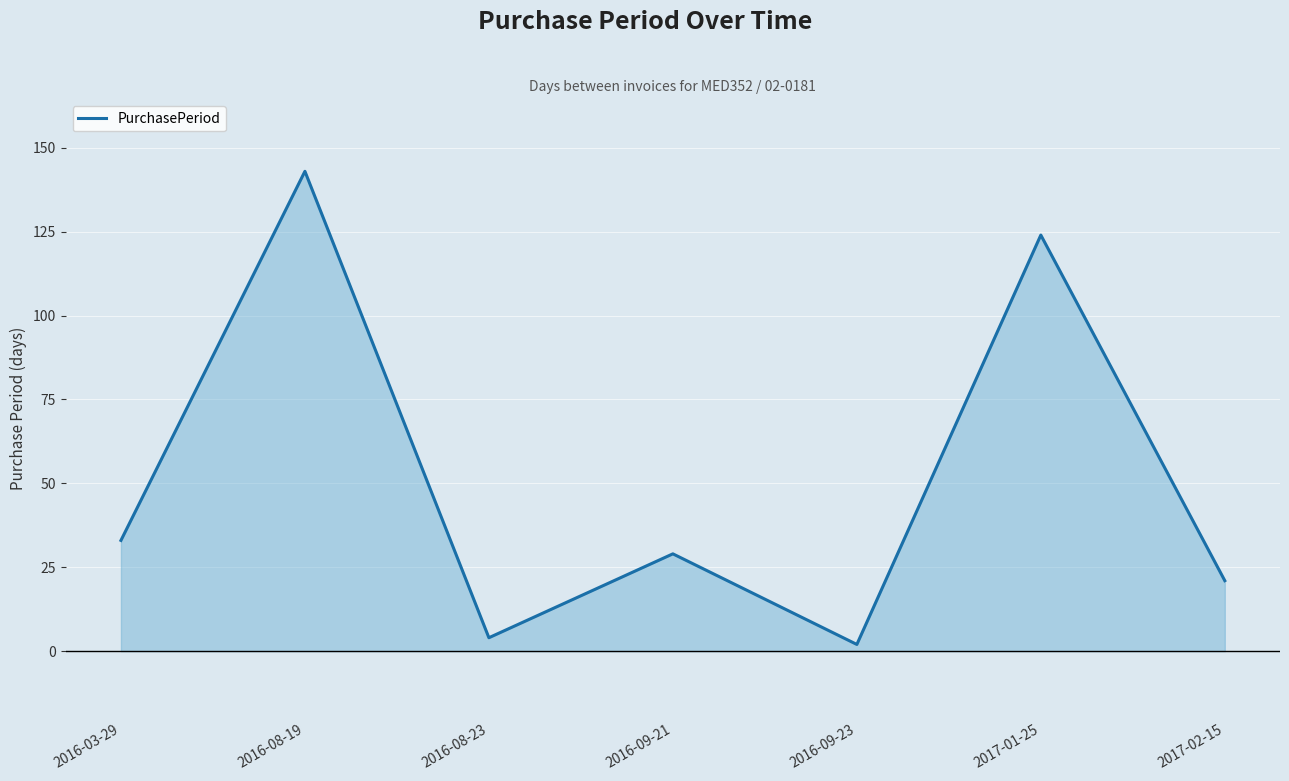

The value at 2016-08-19 is 79. True or false?

False